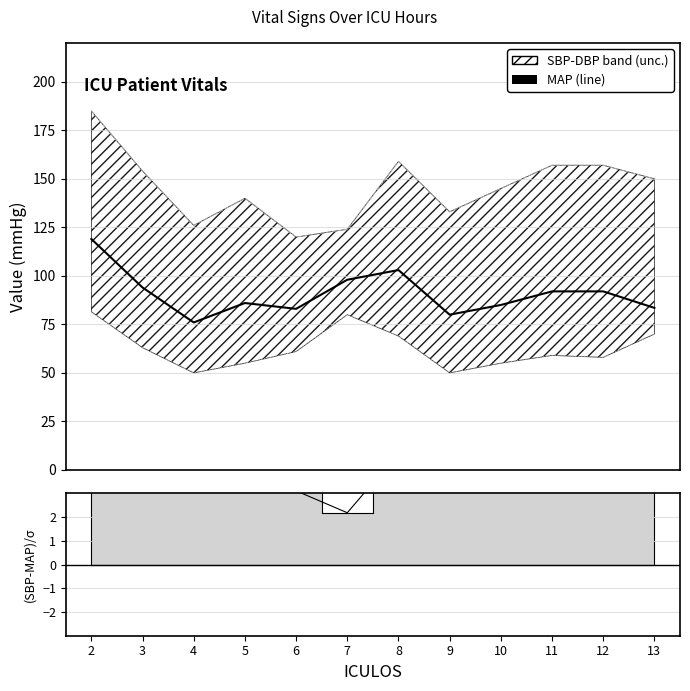

At 8, list the series in order from largest to smallest.

SBP, MAP, DBP, residual line